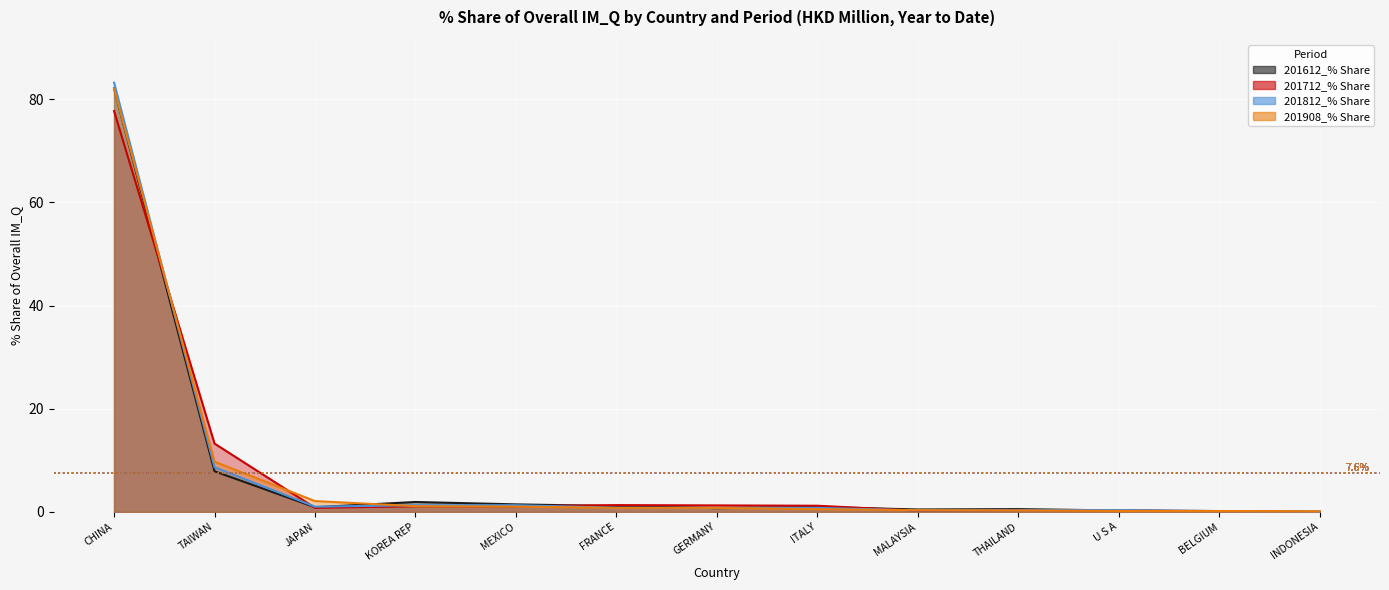

What is the difference between the 201612_% Share values at FRANCE and TAIWAN?

6.8